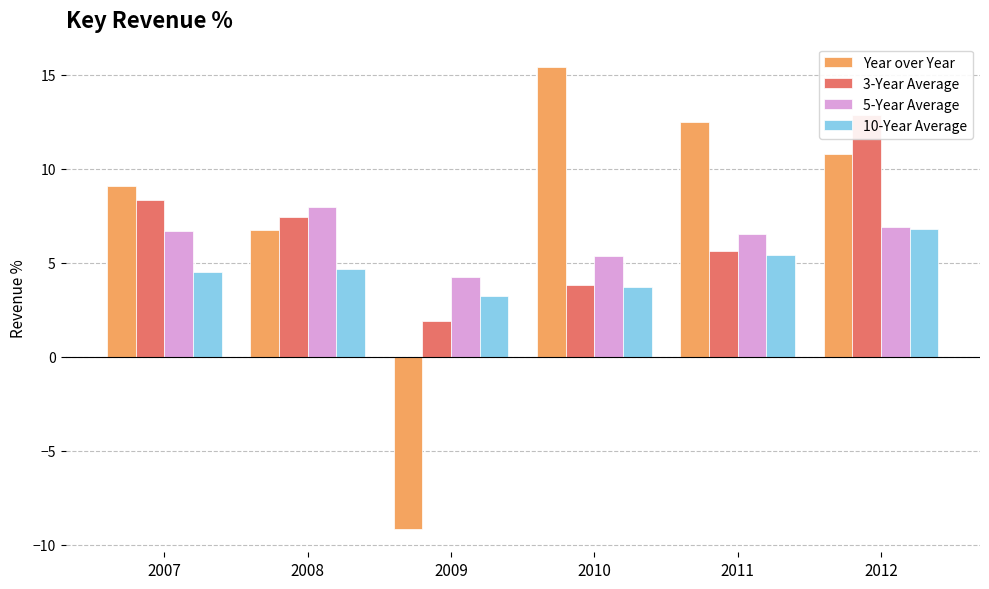

How many categories are shown in the chart?

6